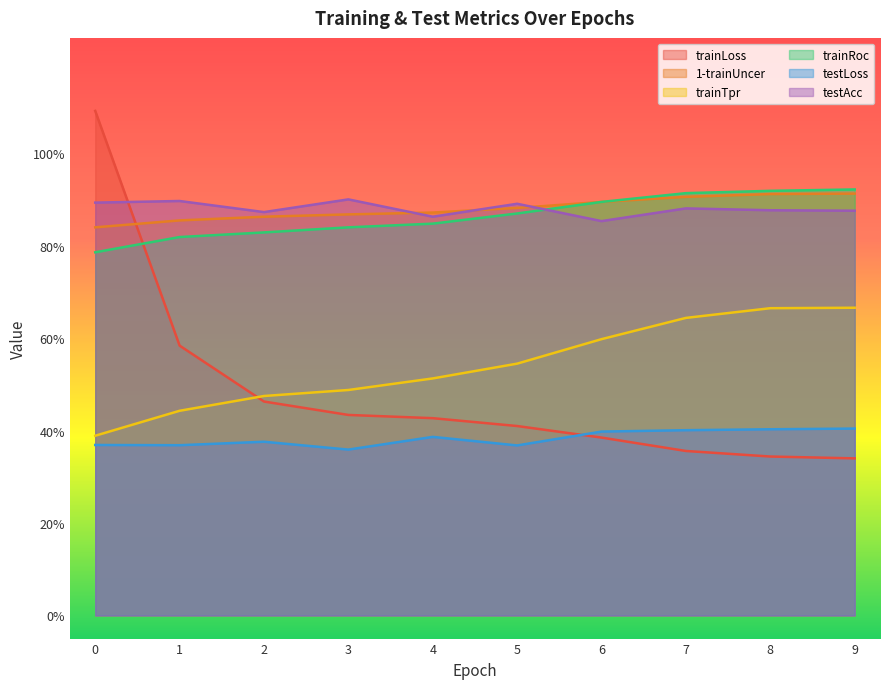

Count the trainRoc values in the range 0 to 1.

10